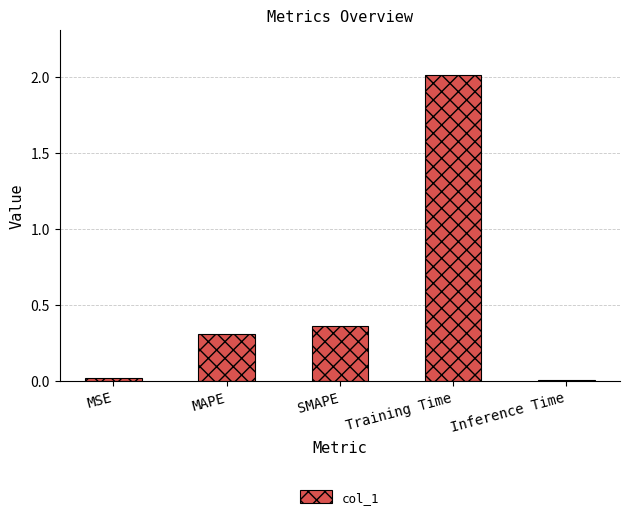

What is the maximum value shown in the chart?

2.0